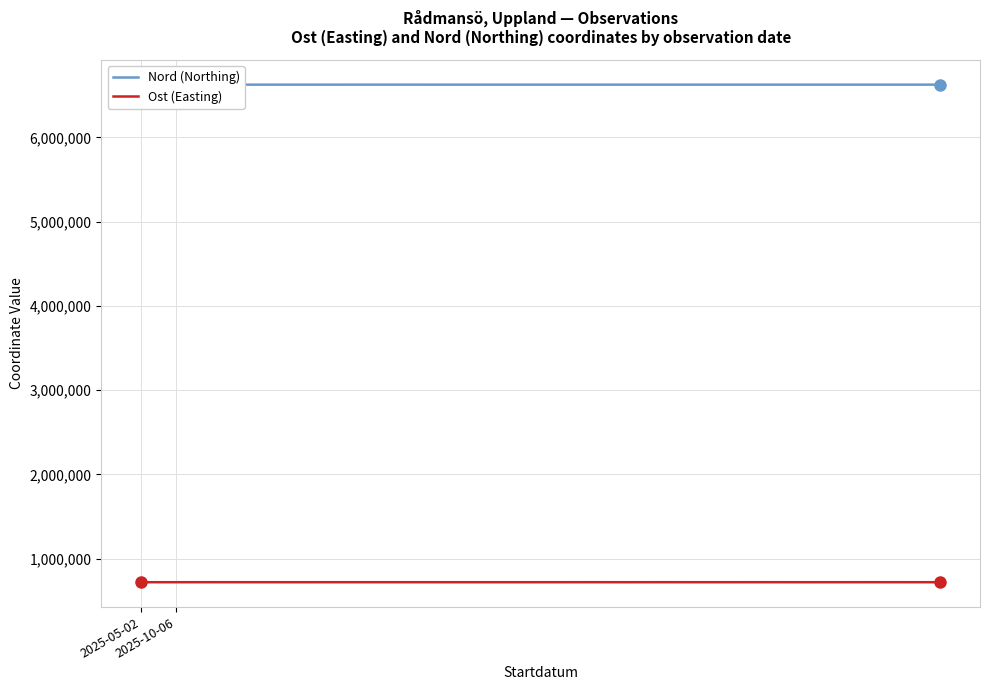

Which series has the largest total across all categories?

Nord (Northing)